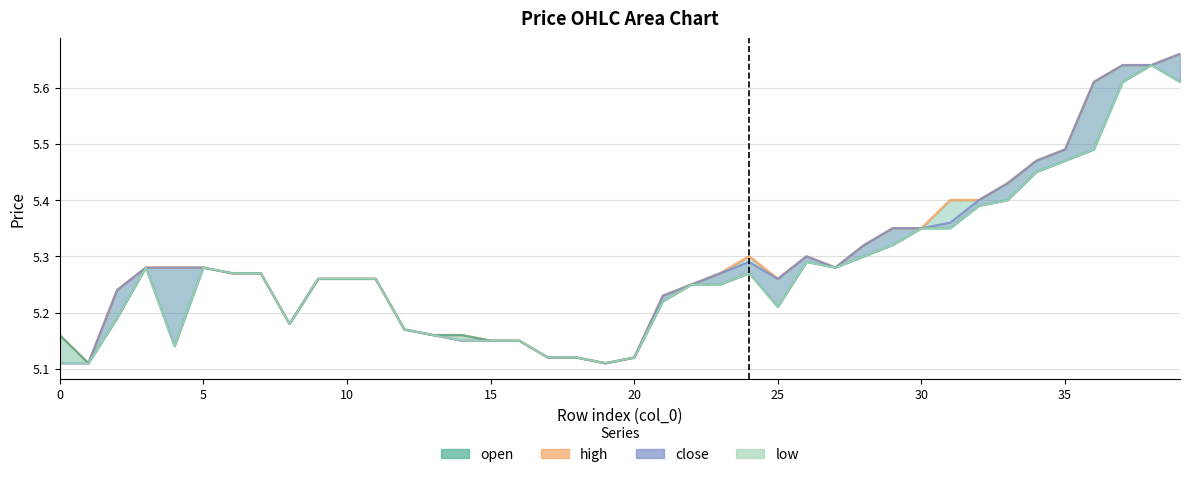

Is it true that close equals 2.9 at 0?

False